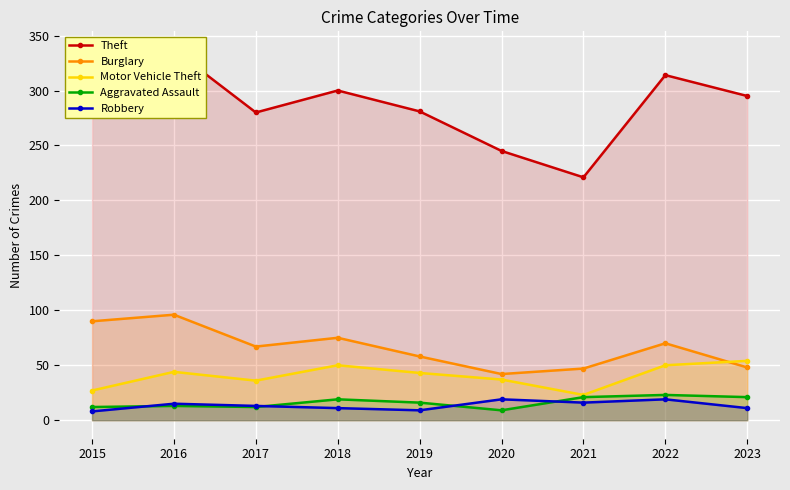

Read the Theft value at 2019.

281